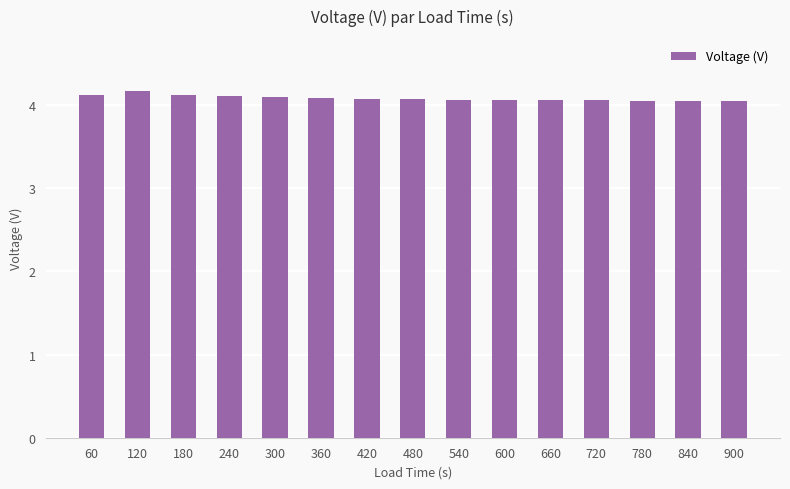

Approximately how many times larger is the value at 720 compared to 660?

1.0